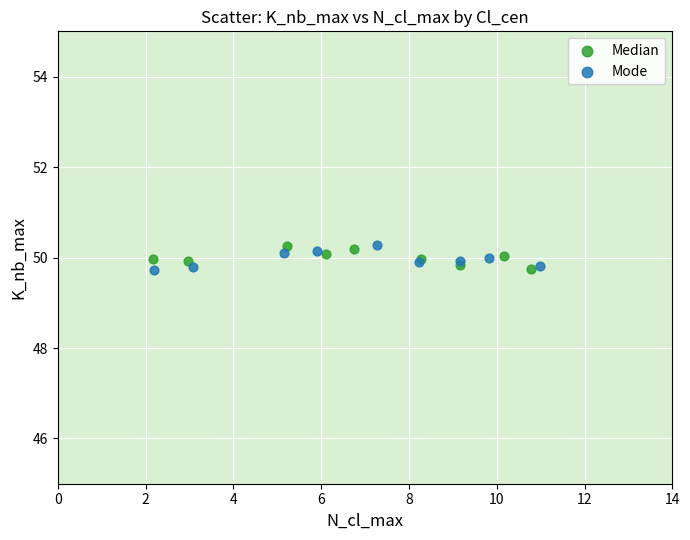

What are all the series names shown in the legend?

Median, Mode